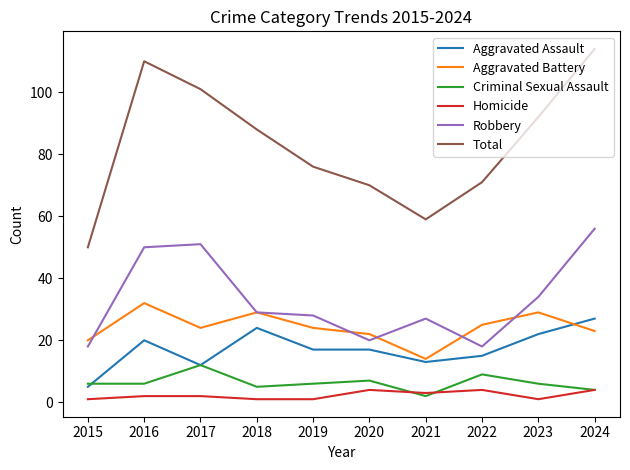

How many lines are shown in the chart?

6